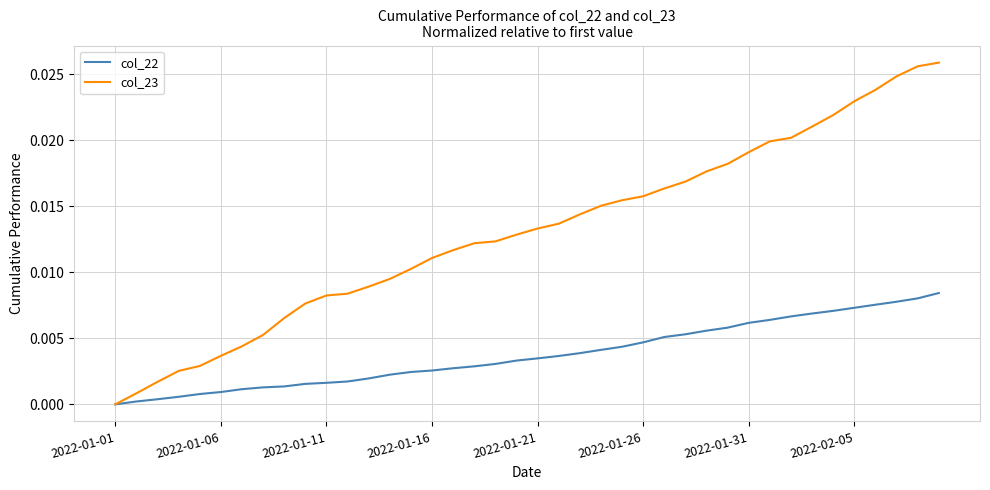

Which series has the widest spread of values?

col_23